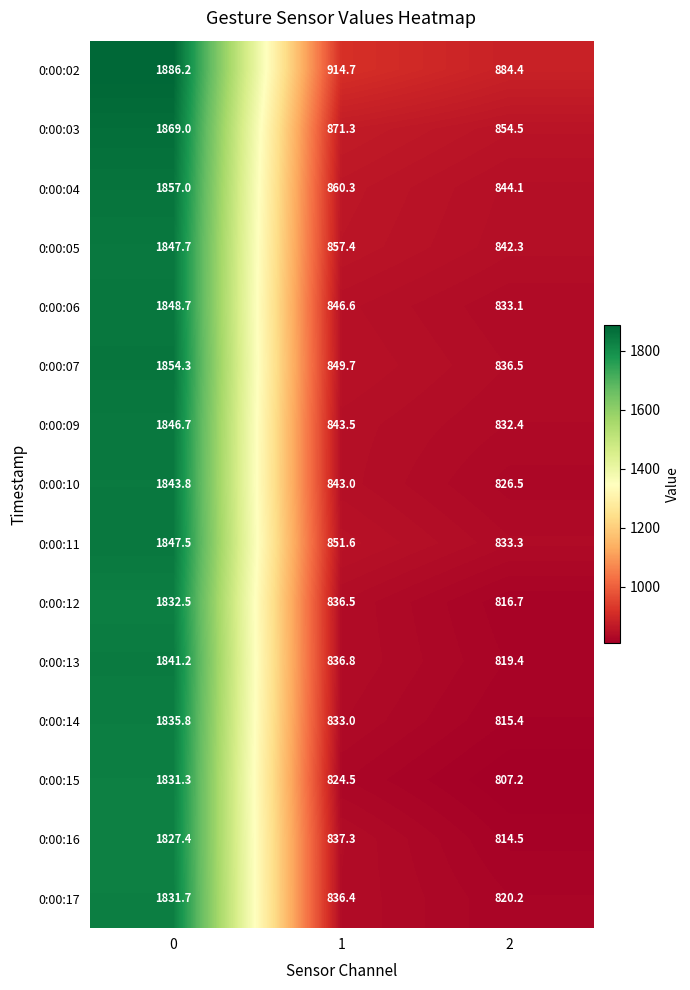

Is it true that 0:00:14 equals 833.0 at 1?

True